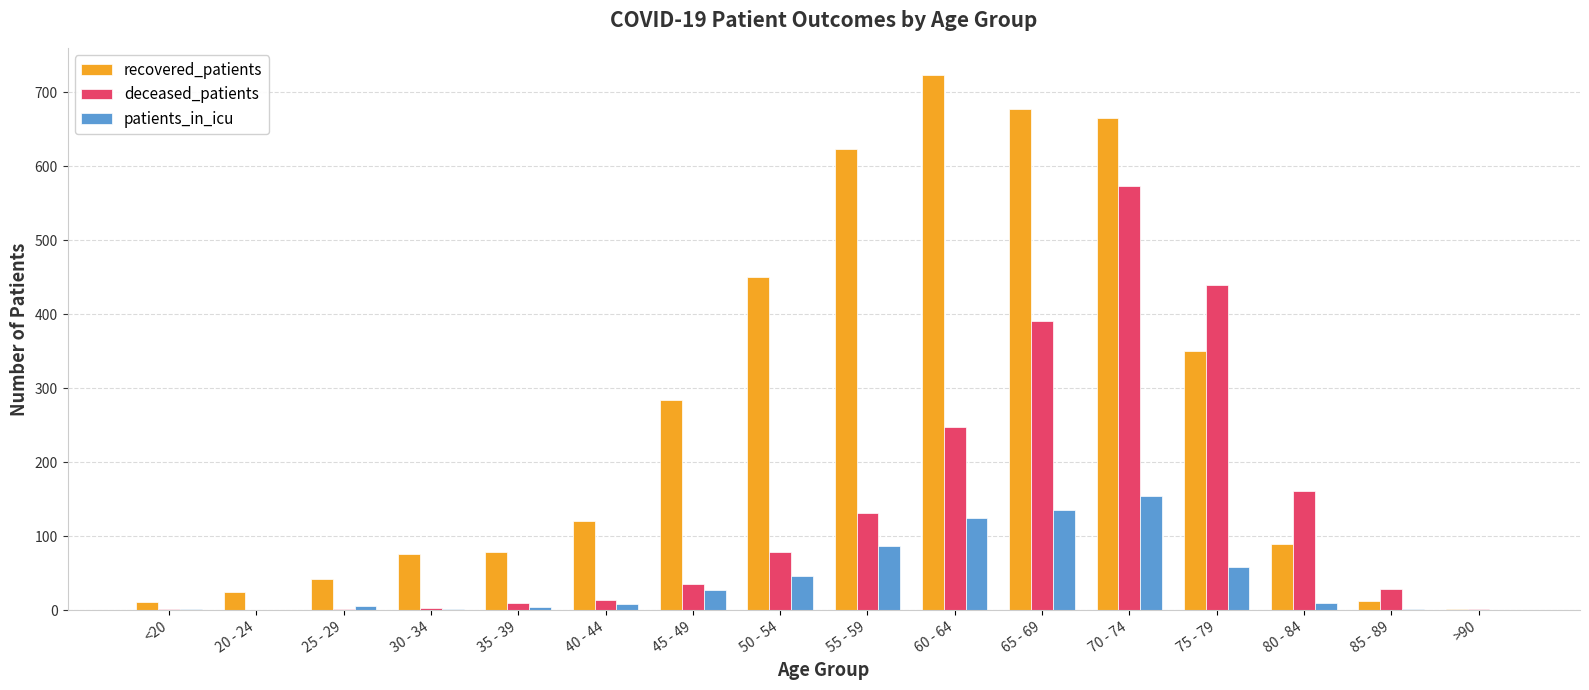

What is the maximum value shown in the chart?

724